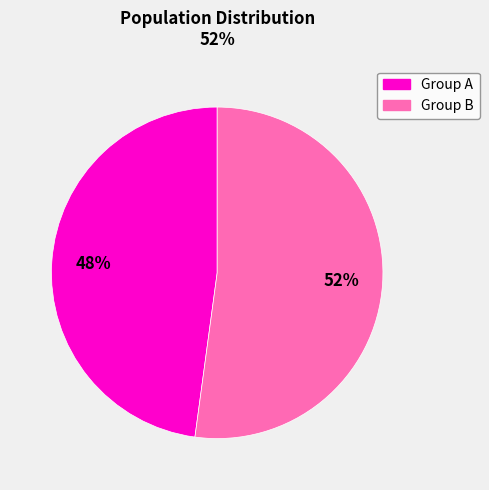

To the nearest percent, what is the difference between the largest and smallest slice percentages?

4%